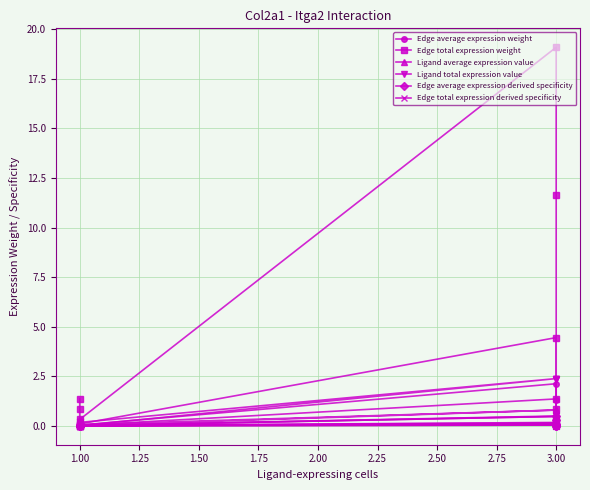

Is the value of Ligand total expression value at 3.00 greater than the value of Ligand average expression value at 1.00?

Yes